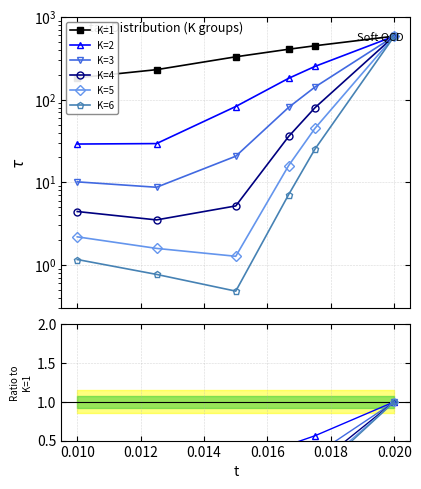

What is the highest value of the K=4 series?

1.0